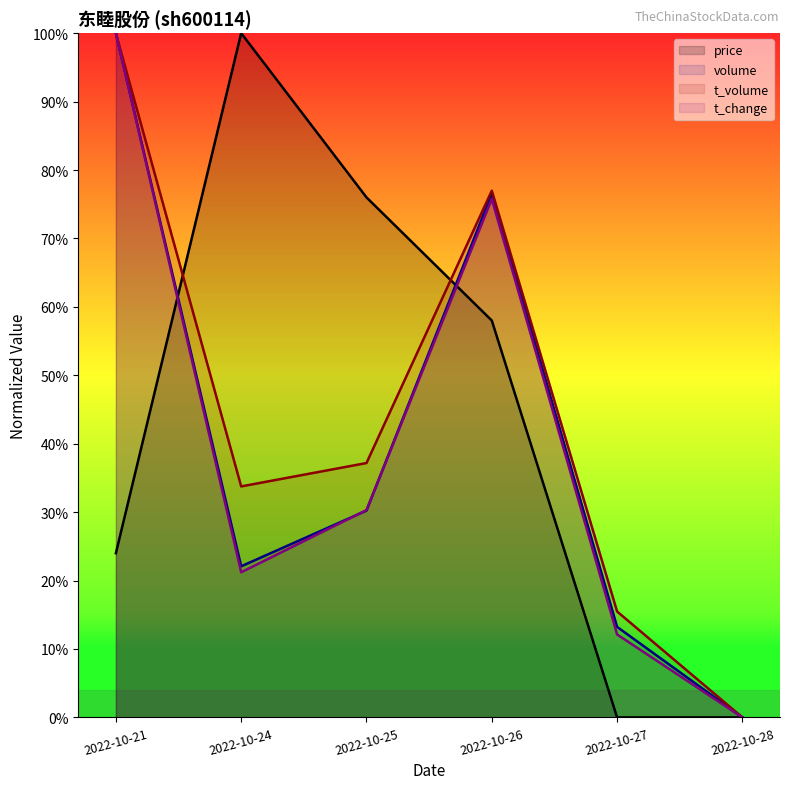

At how many categories does at least one series exceed 0?

5